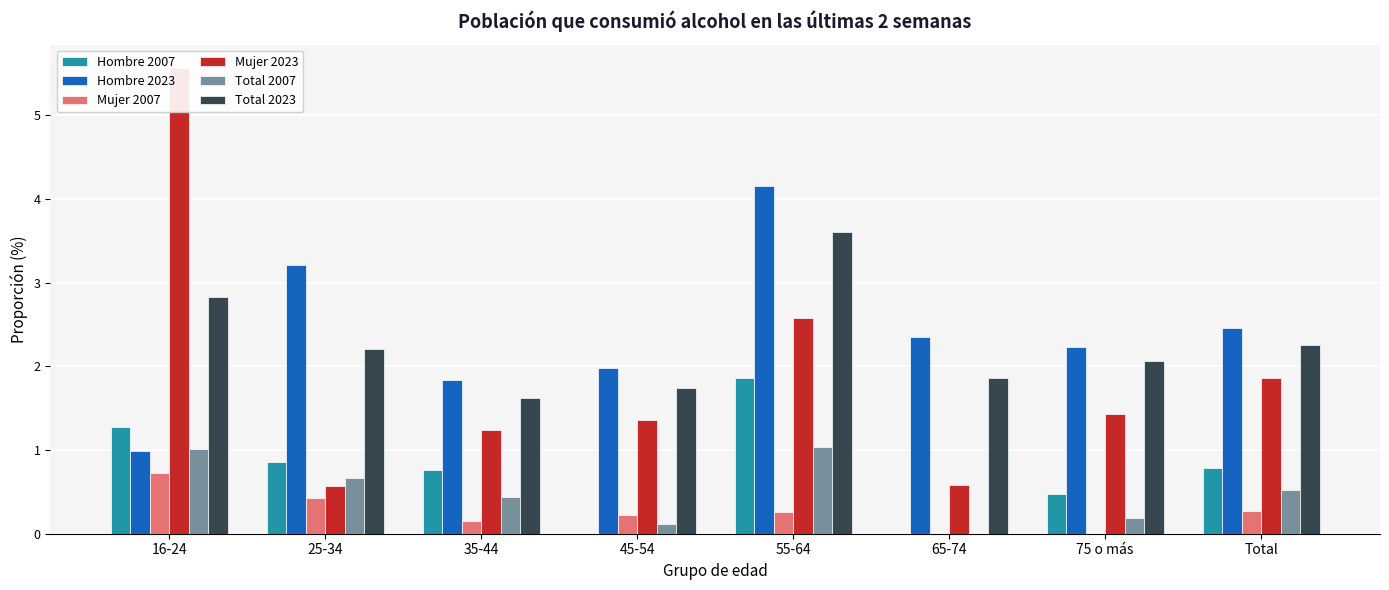

Which series has the largest total across all categories?

Hombre 2023